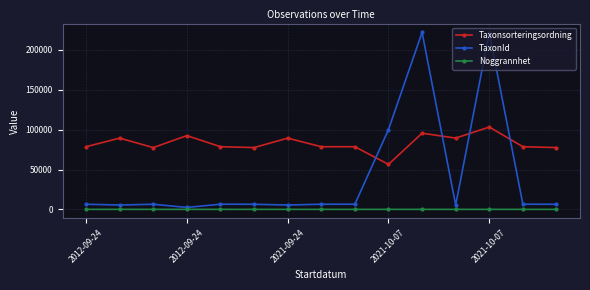

What is the maximum value for Taxonsorteringsordning?

103250